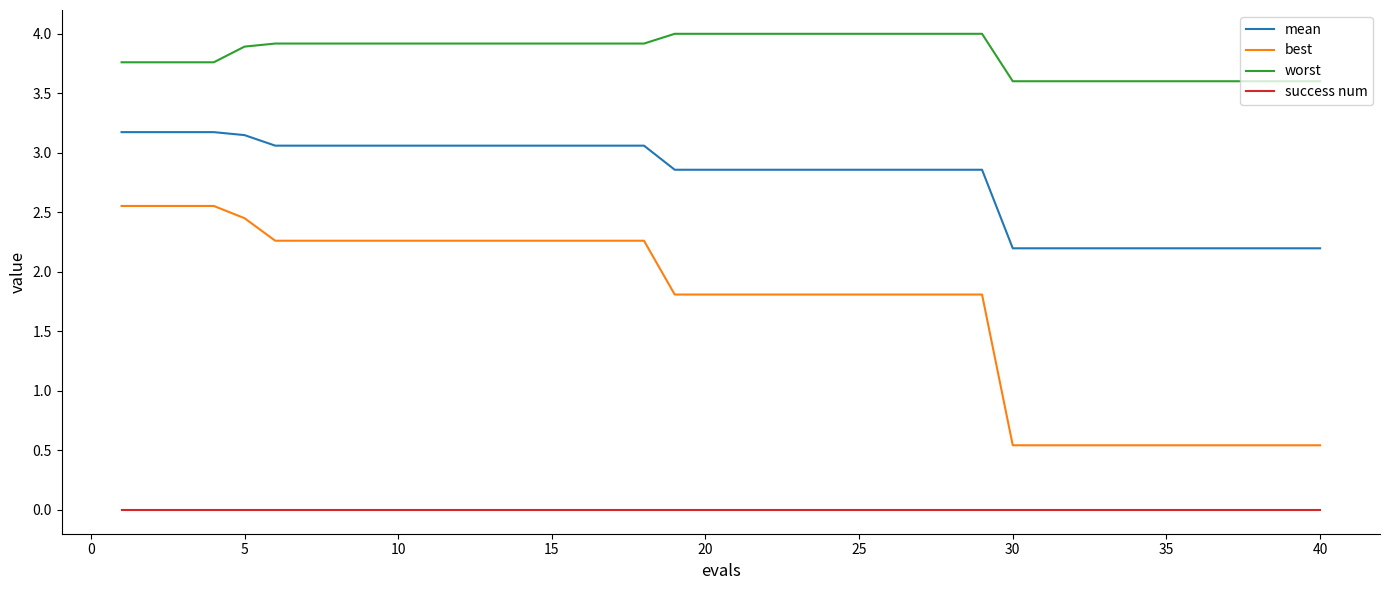

Which series has the largest range (max minus min)?

best